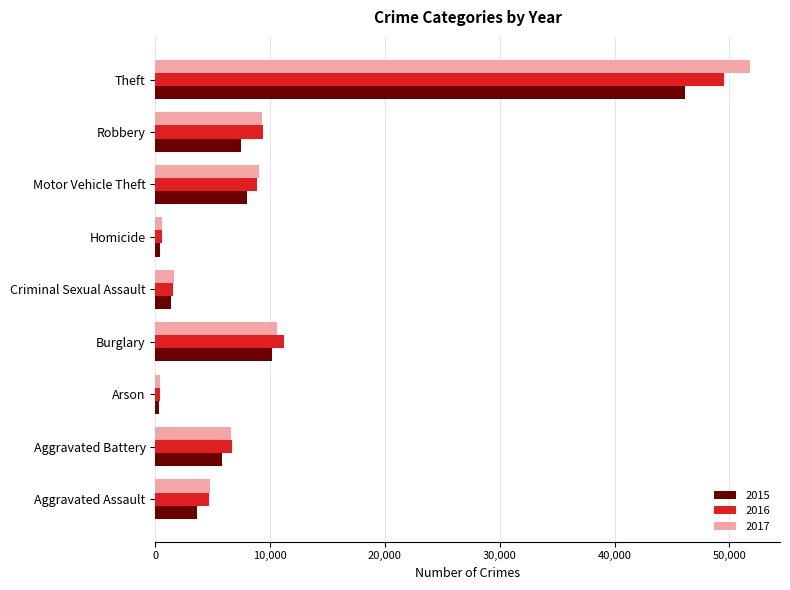

Is the value of 2016 at Criminal Sexual Assault greater than the value of 2015 at Robbery?

No